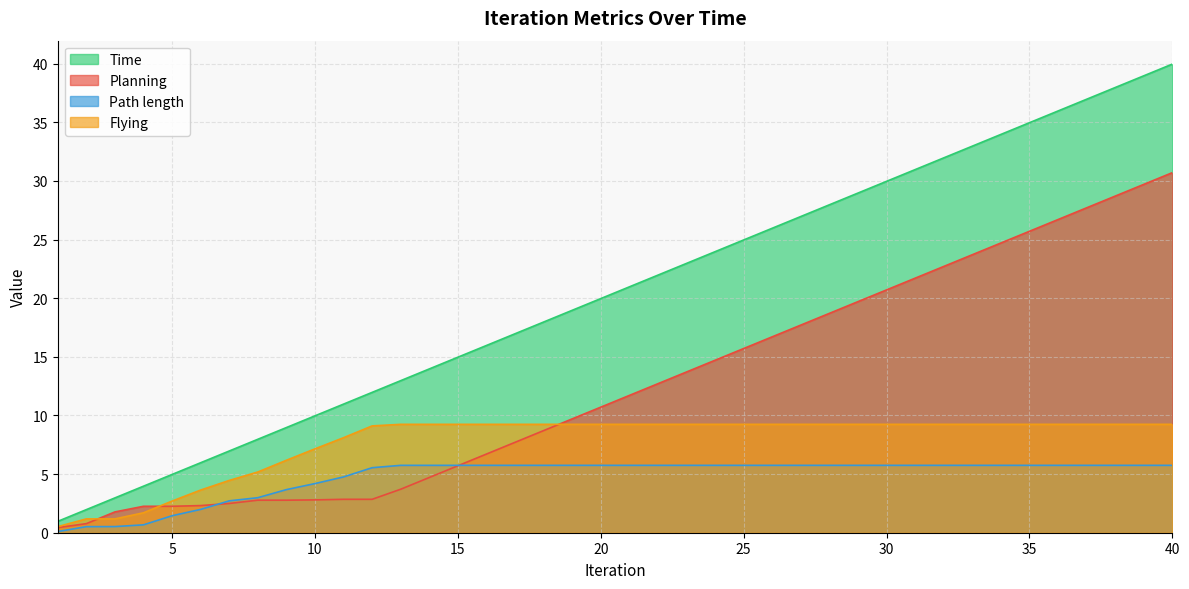

At which category is the sum across all series the highest?

40